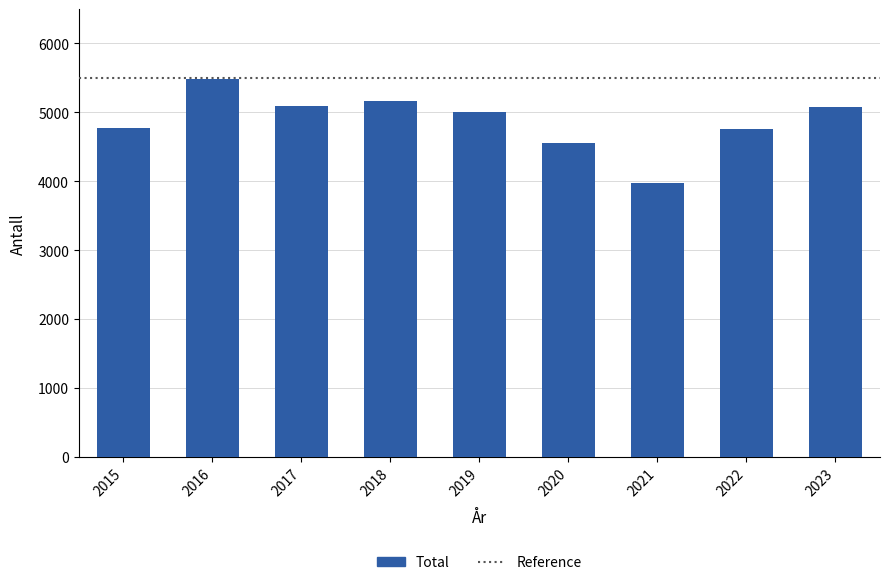

What is the sum of the values at 2017 and 2023?

10168